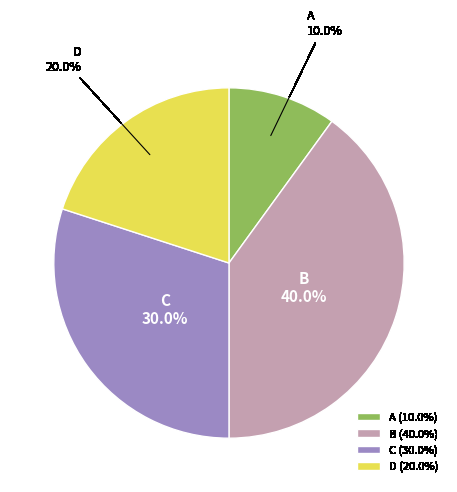

Which slice is the largest?

B